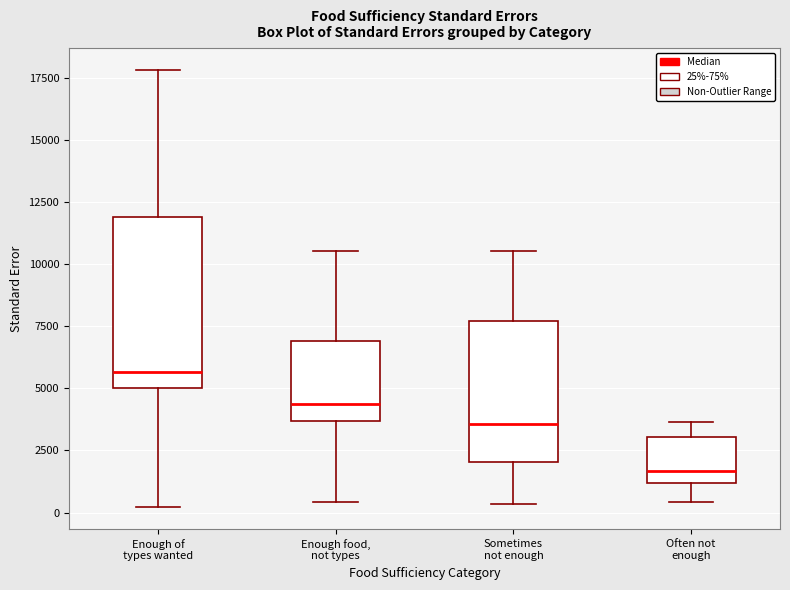

Comparing the boxes themselves (not the whiskers), which one is the tallest?

Enough of types wanted